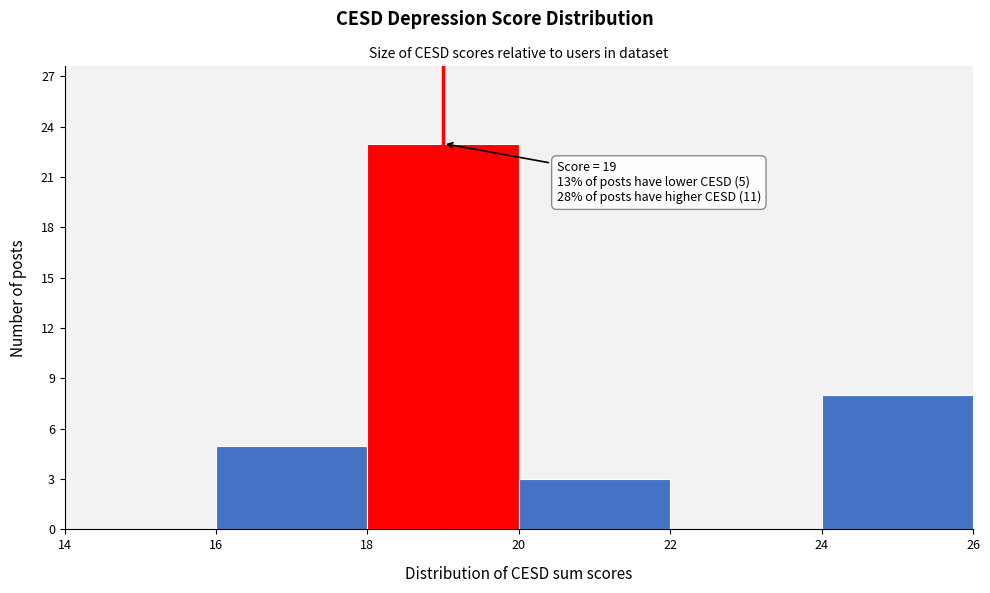

Which range on the x-axis has the tallest bar?

18 to 20